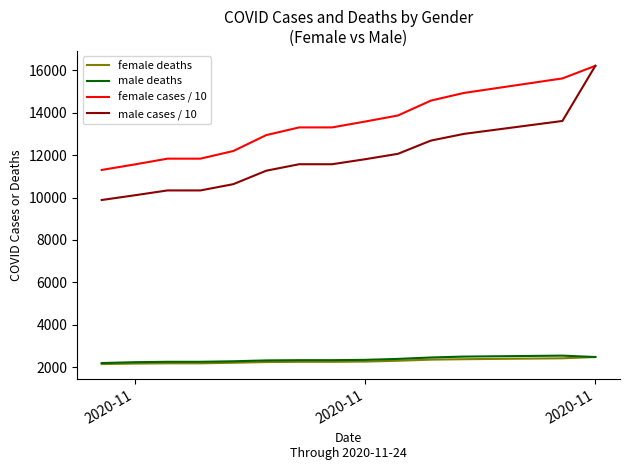

What are all the series names shown in the legend?

female deaths, male deaths, female cases / 10, male cases / 10